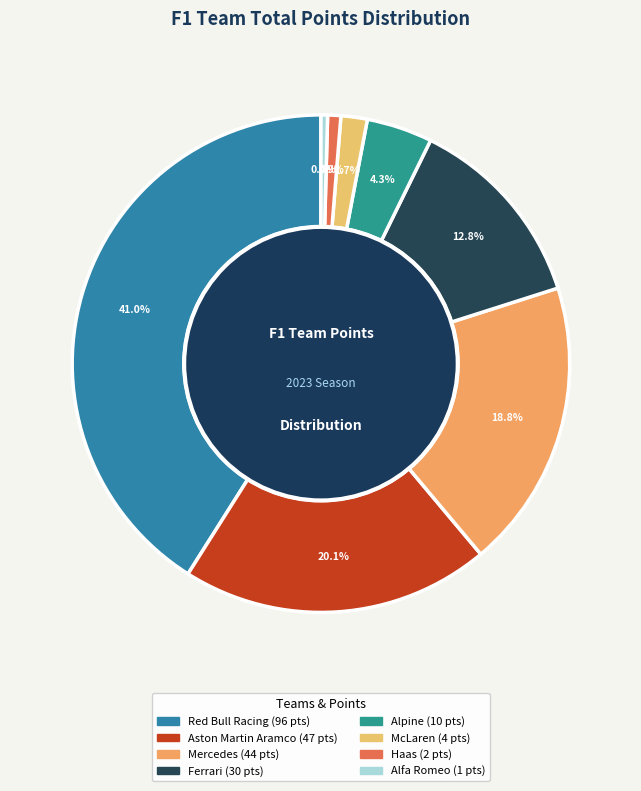

To the nearest percent, what is the difference between the largest and smallest slice percentages?

41%